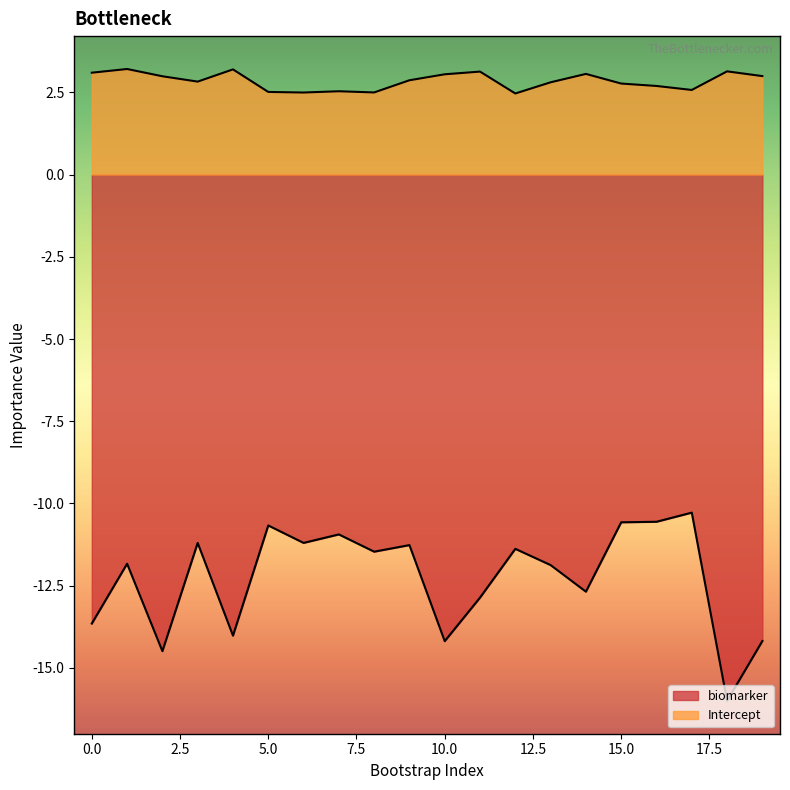

What is the smallest value displayed?

-16.0